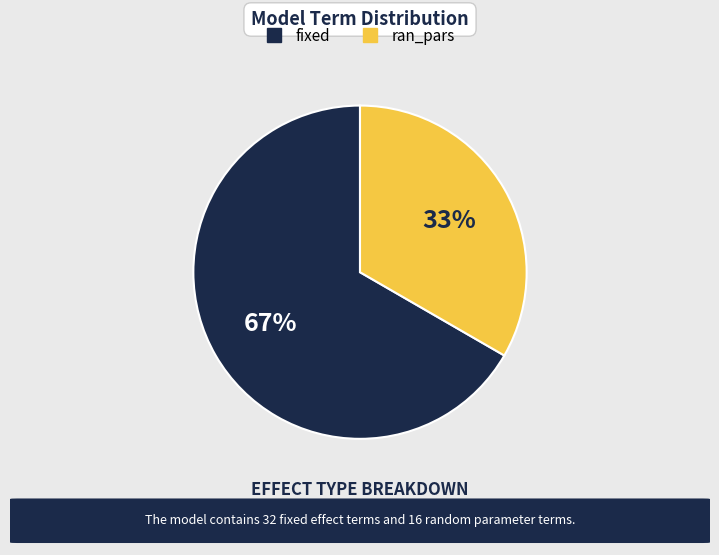

Does ran_pars represent more than half of the total?

No